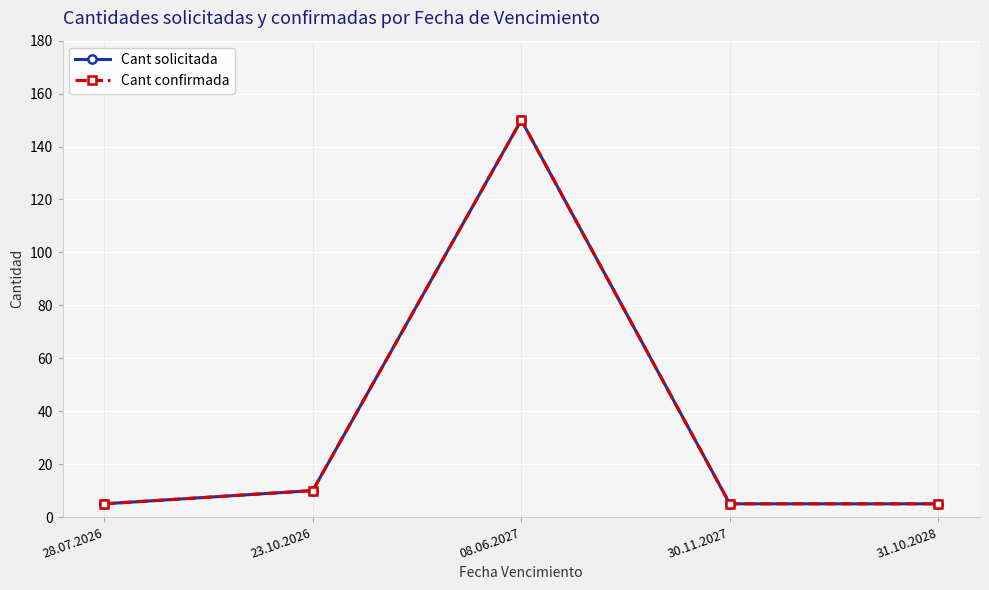

Is this an area chart (filled region under the line)?

No